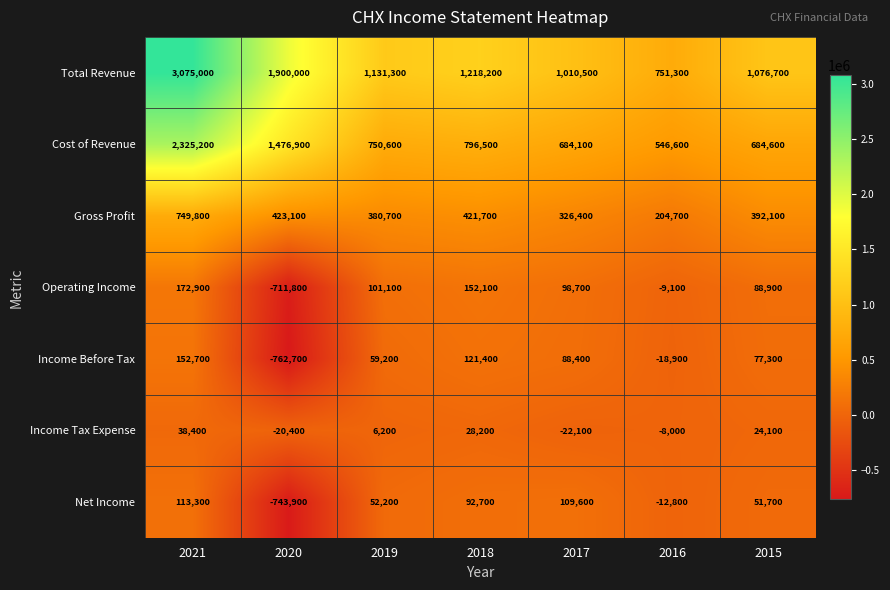

What is the difference between the maximum and second lowest values in the Income Before Tax series?

171600